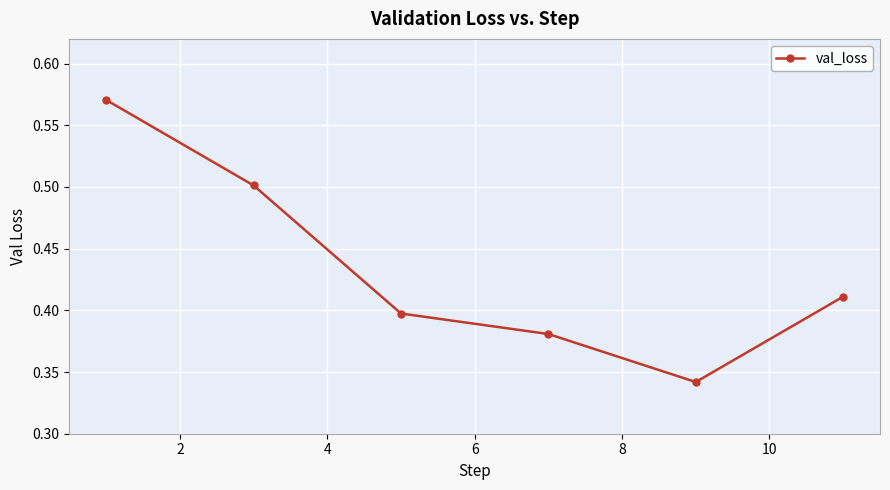

How many distinct data groups are displayed?

1